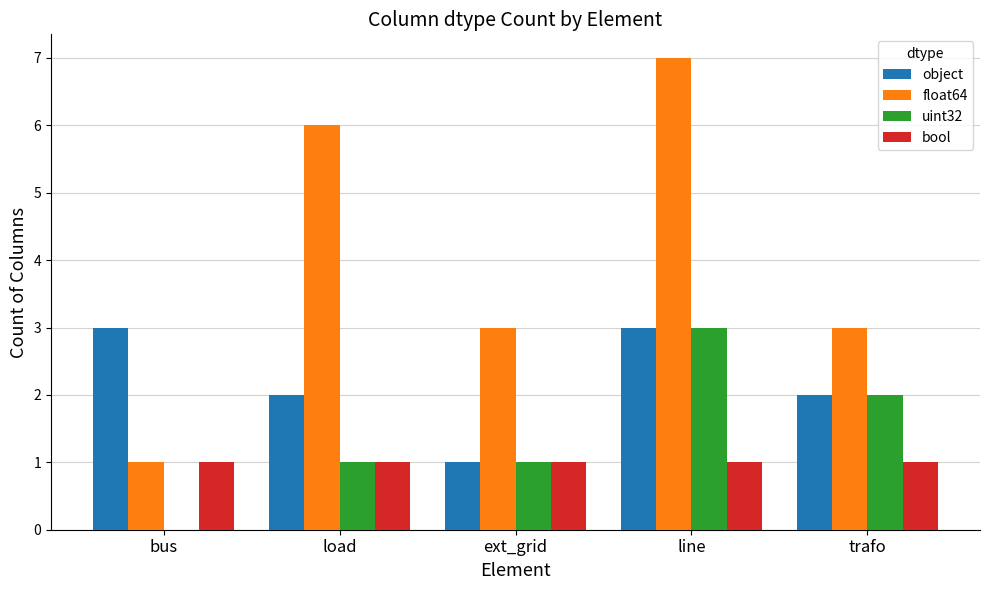

Which category has the highest value across all series?

line